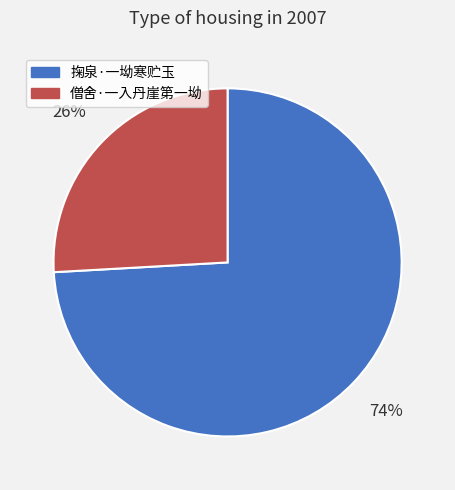

Between 掬泉·一坳寒贮玉 and 僧舍·一入丹崖第一坳, which is larger?

掬泉·一坳寒贮玉